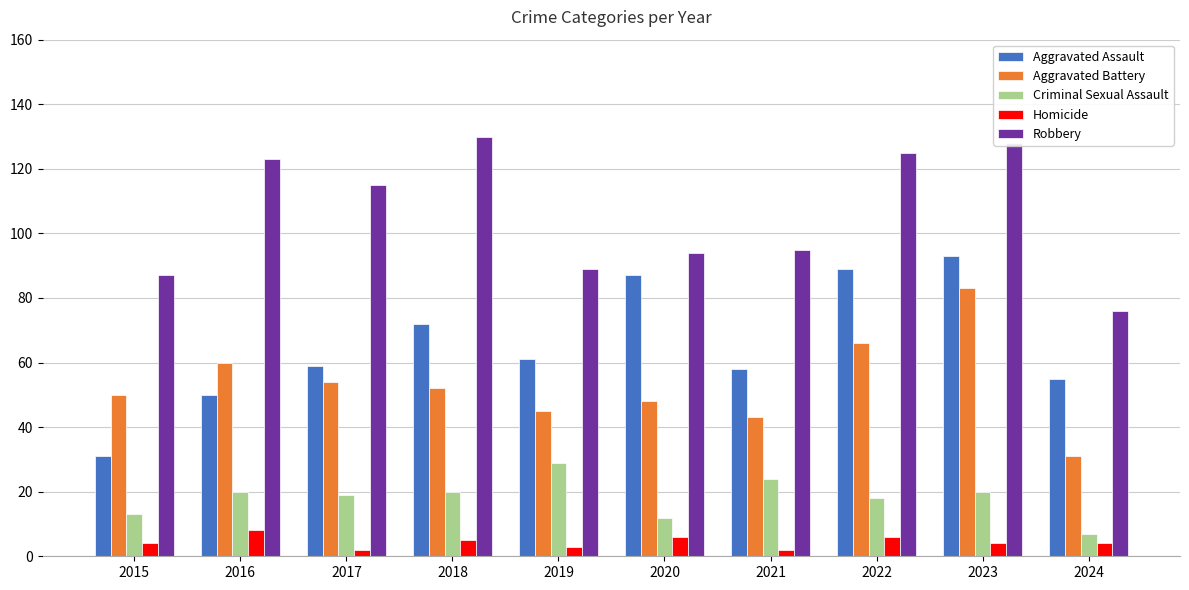

Does the chart contain any negative values?

No